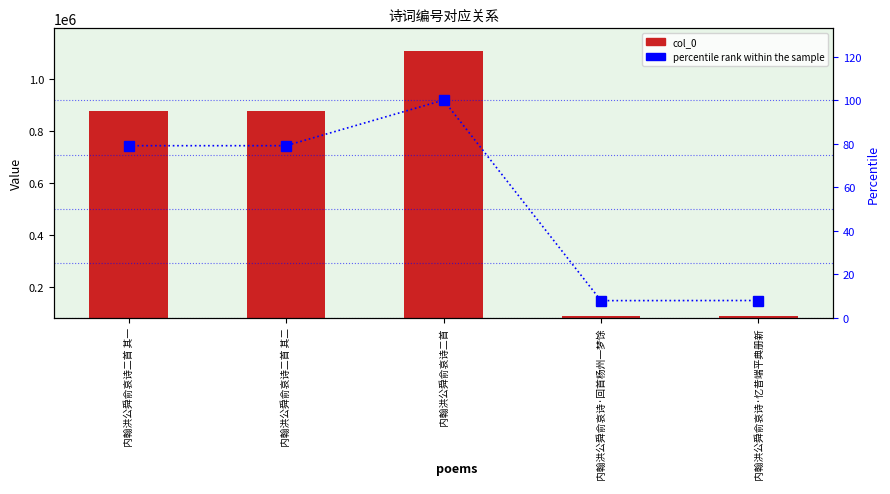

What value does the percentile rank within the sample series have at 内翰洪公舜俞哀诗·忆昔端平典册新?

7.9